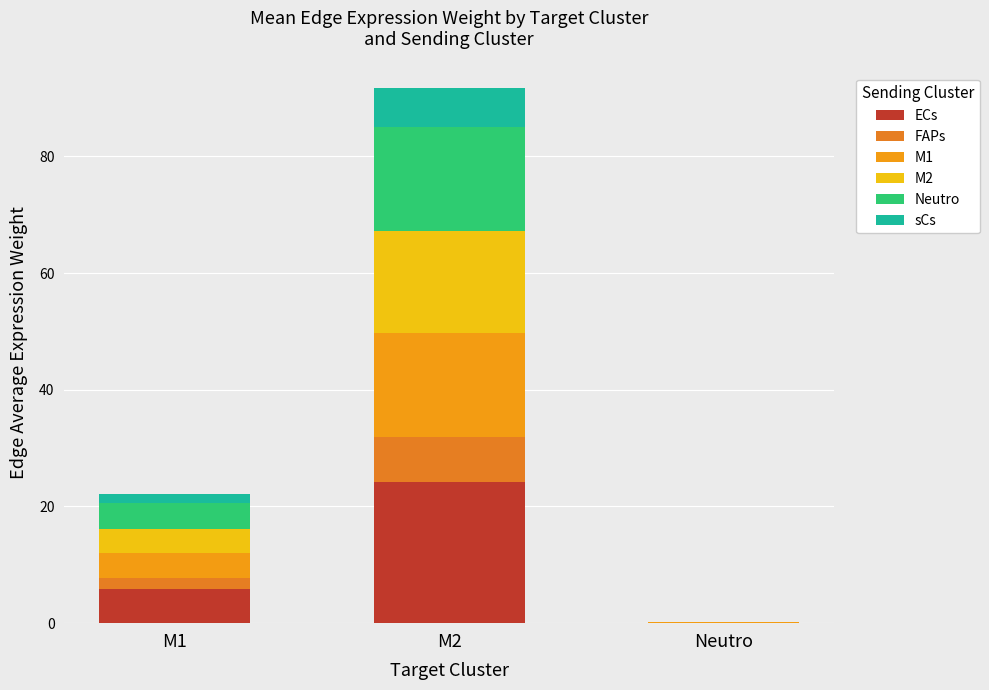

At which category is the sum across all series the highest?

M2